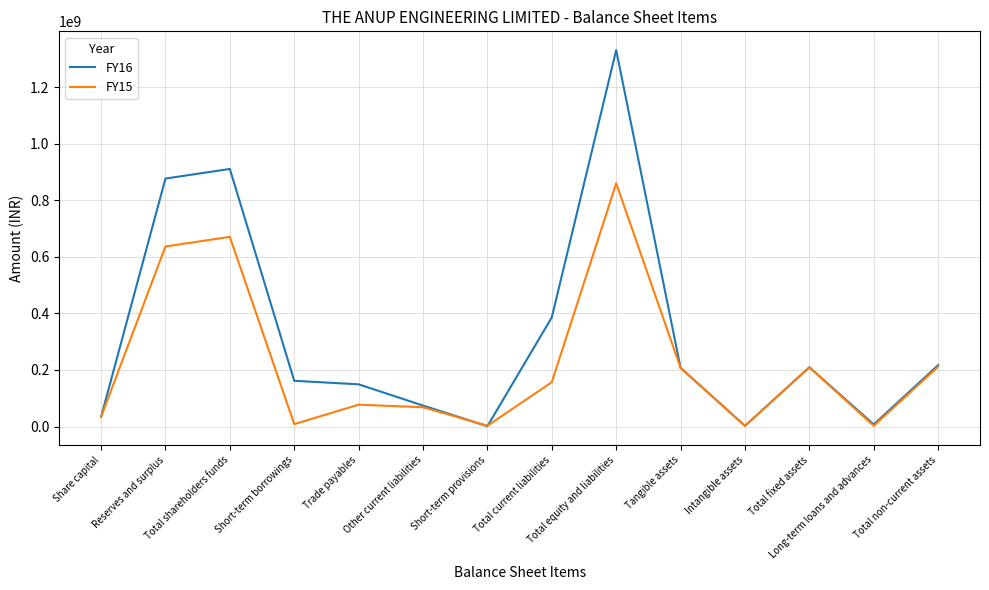

List the series in order of their overall mean, lowest first.

FY15, FY16